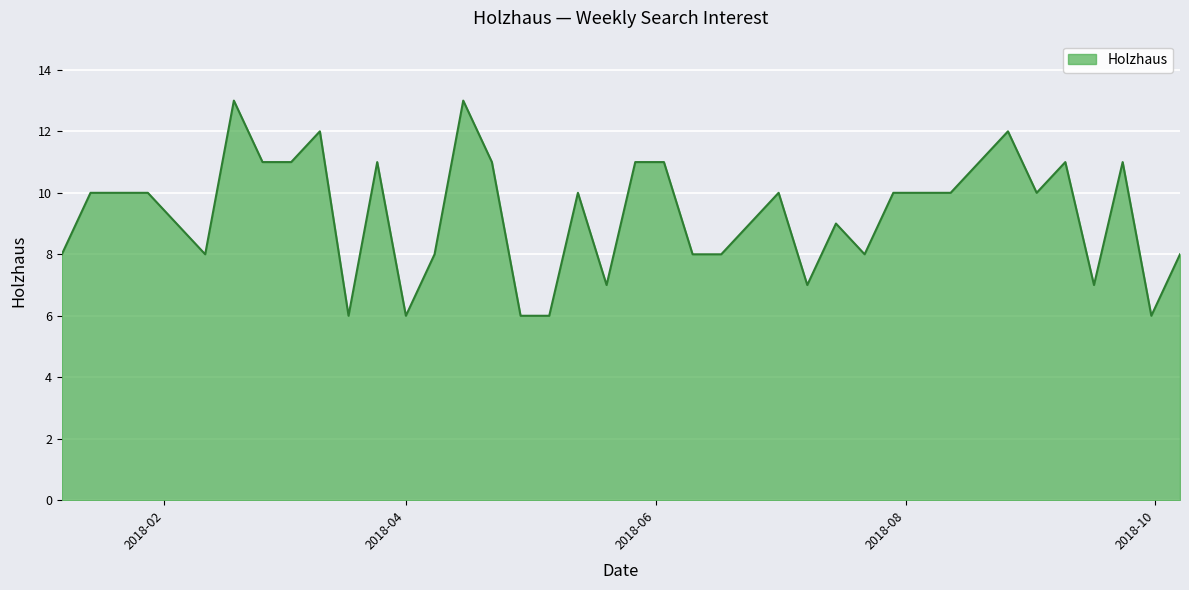

What is the difference between the maximum and minimum values?

7